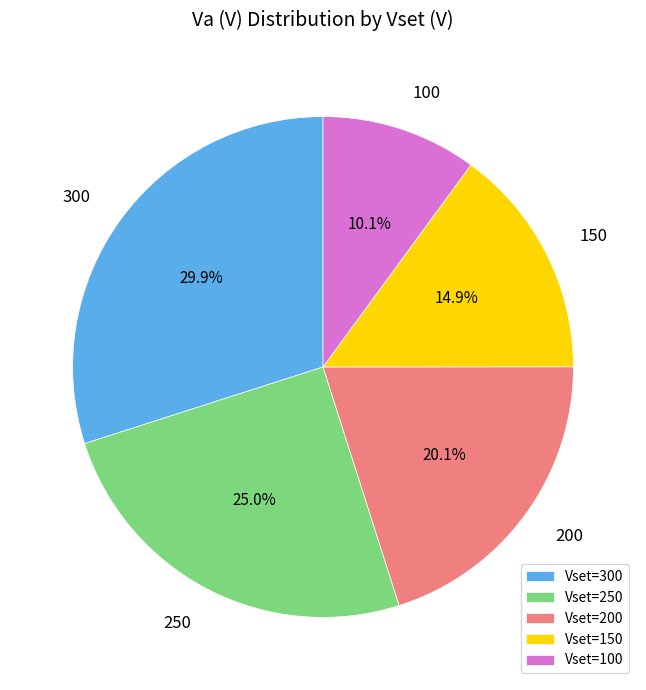

Is there any slice that represents more than half of the pie?

No